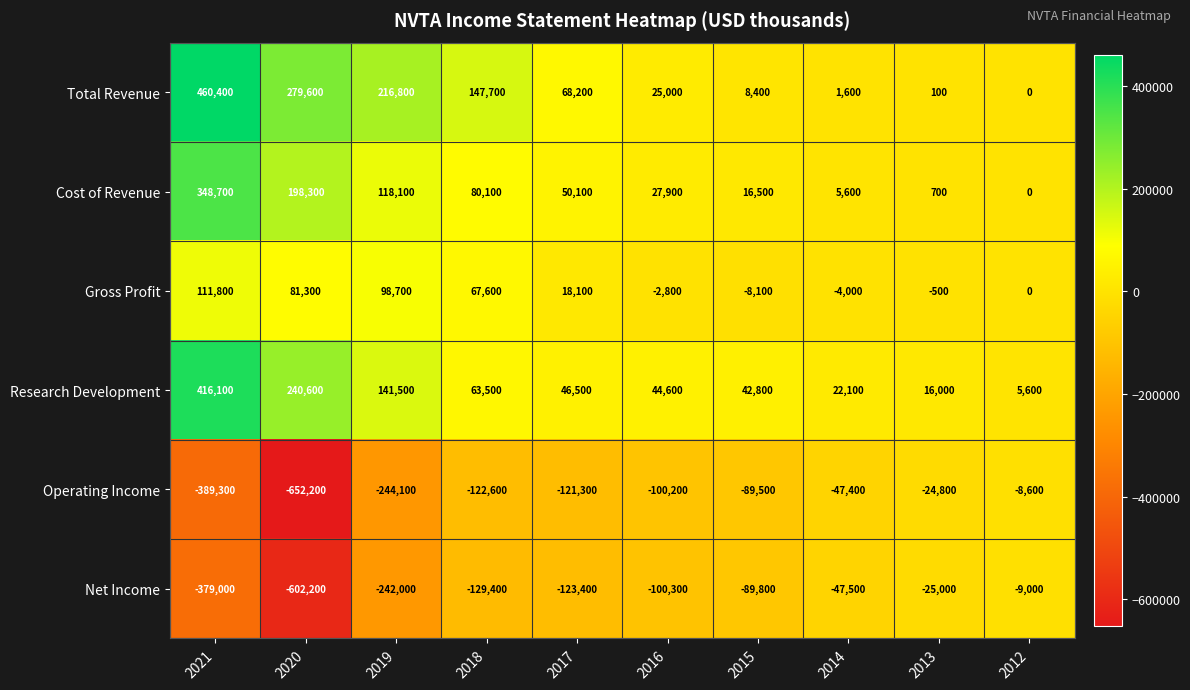

Which label corresponds to the largest value in the chart?

2021